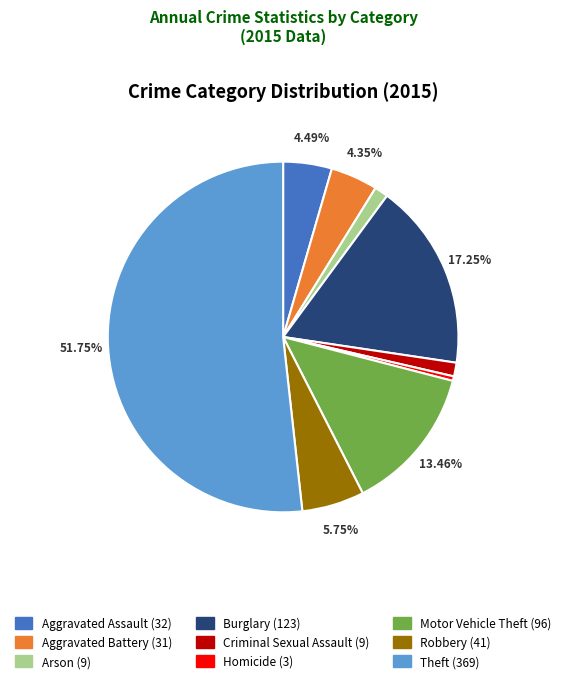

How many slices are in this pie chart?

9